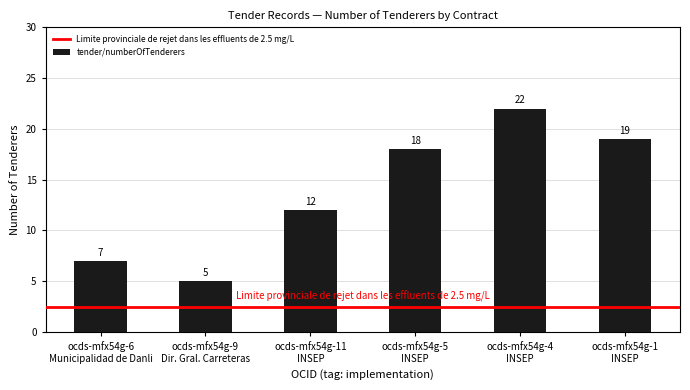

List the labels in order of value, largest first.

ocds-mfx54g-4
INSEP, ocds-mfx54g-1
INSEP, ocds-mfx54g-5
INSEP, ocds-mfx54g-11
INSEP, ocds-mfx54g-6
Municipalidad de Danli, ocds-mfx54g-9
Dir. Gral. Carreteras